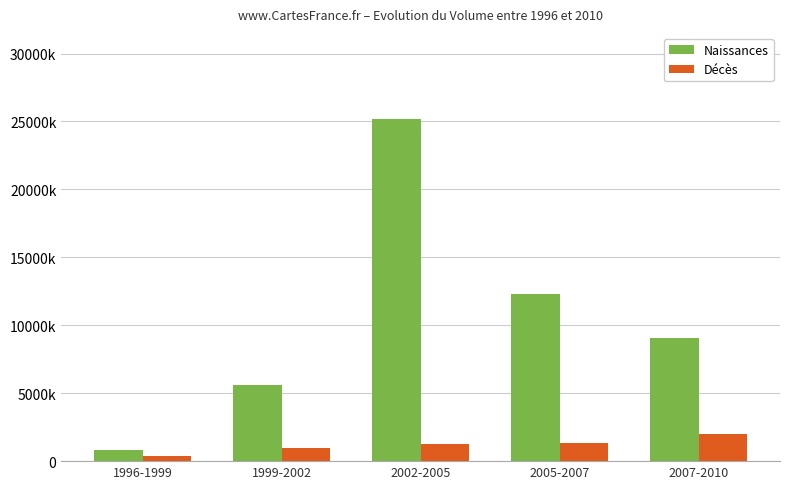

Which series has the largest total across all categories?

Naissances